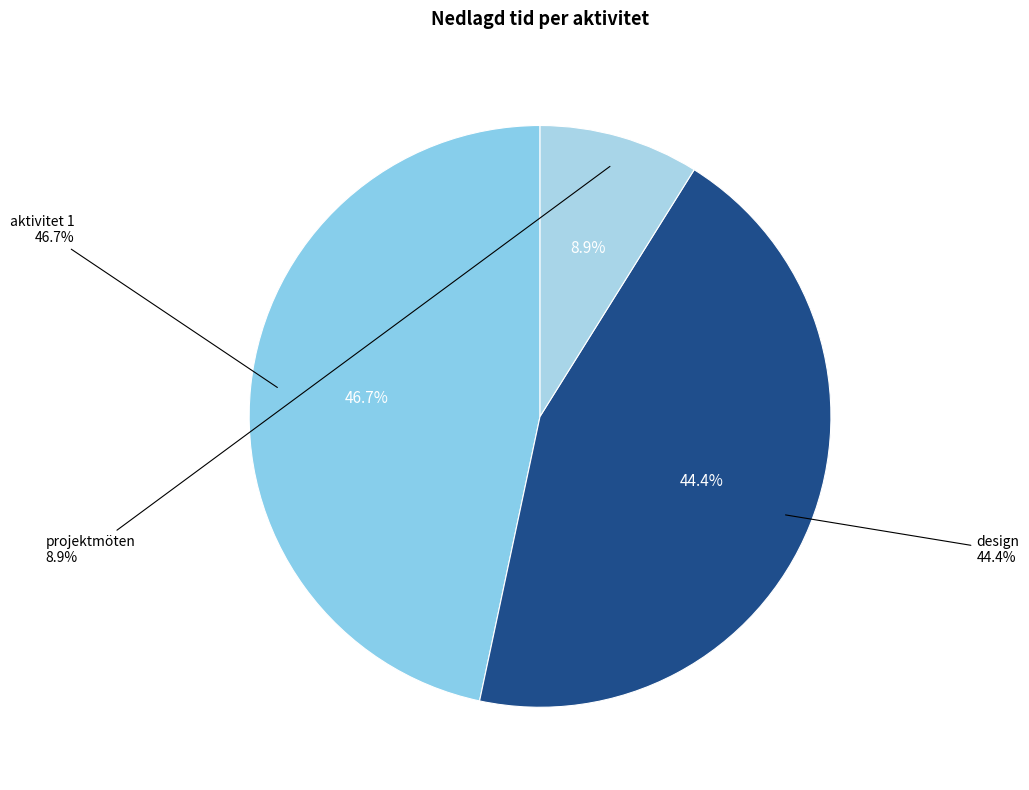

Rank the categories by value from lowest to highest.

projektmöten, design, aktivitet 1